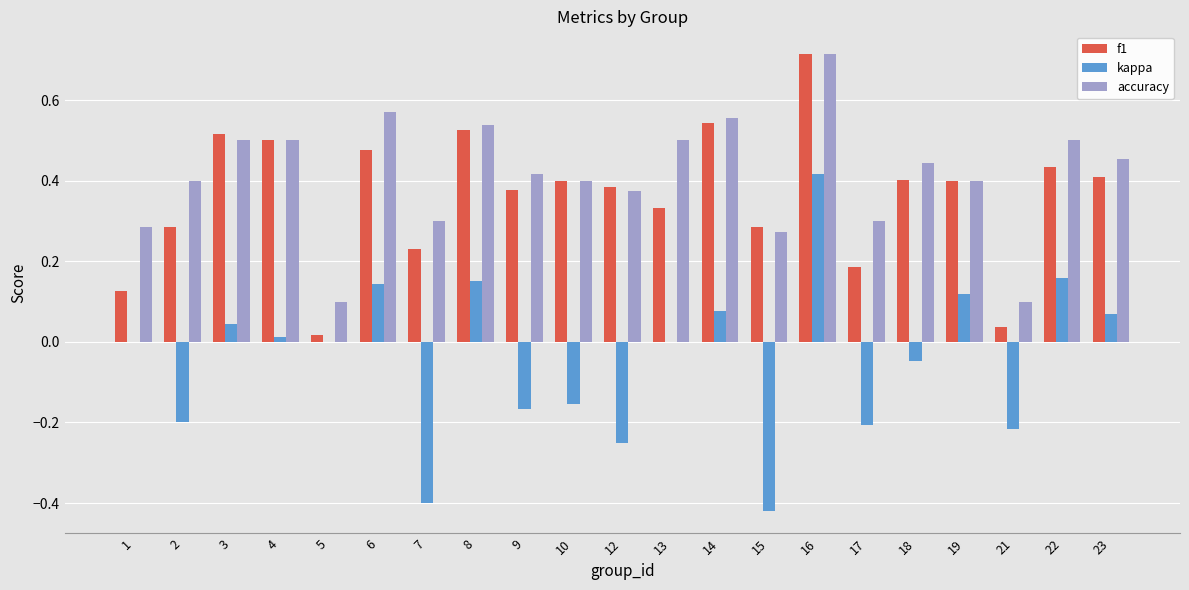

Is it true that kappa equals 0.5 at 5?

False